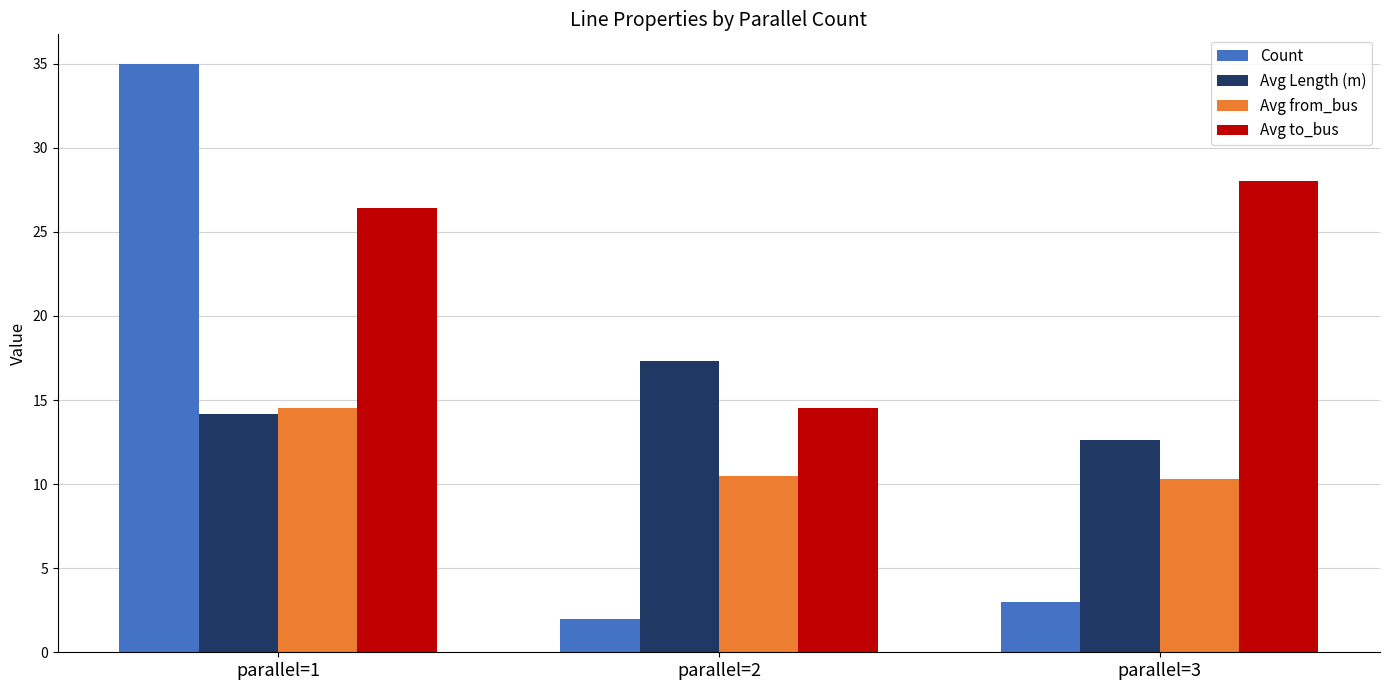

List the series in order of their peak value, lowest first.

Avg from_bus, Avg Length (m), Avg to_bus, Count